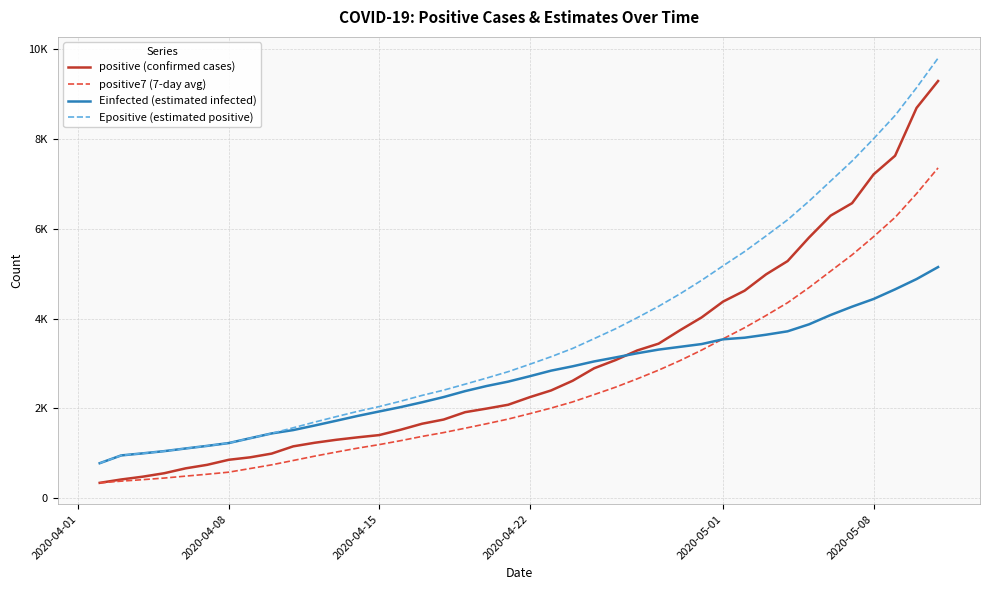

What is the minimum value for Epositive (estimated positive)?

779.2